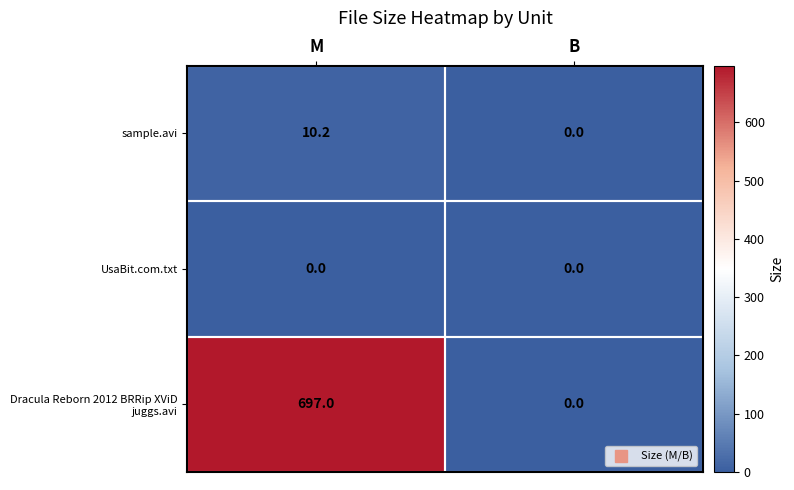

What is the sum of all sample.avi values?

10.2